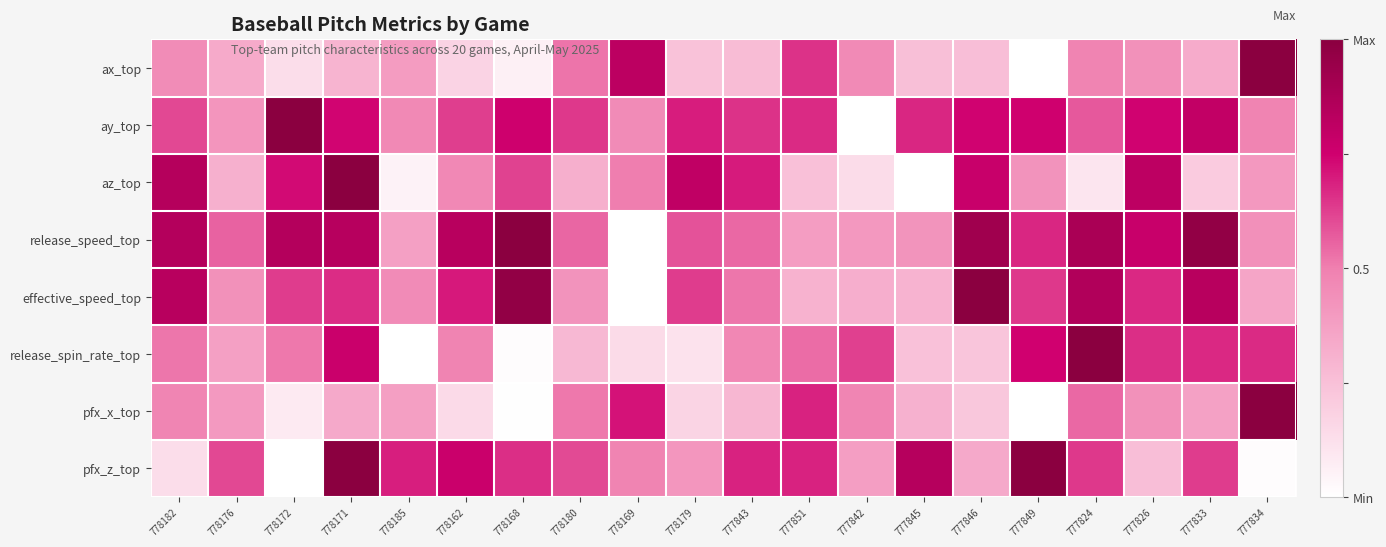

At which category is the sum across all series the highest?

778171